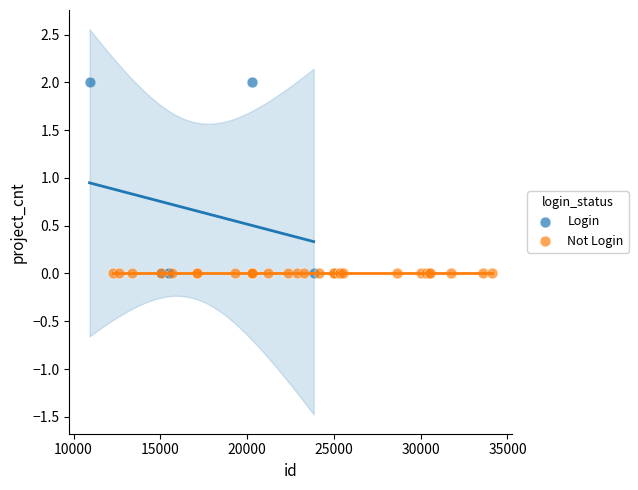

Which series contains the highest Y value?

Login